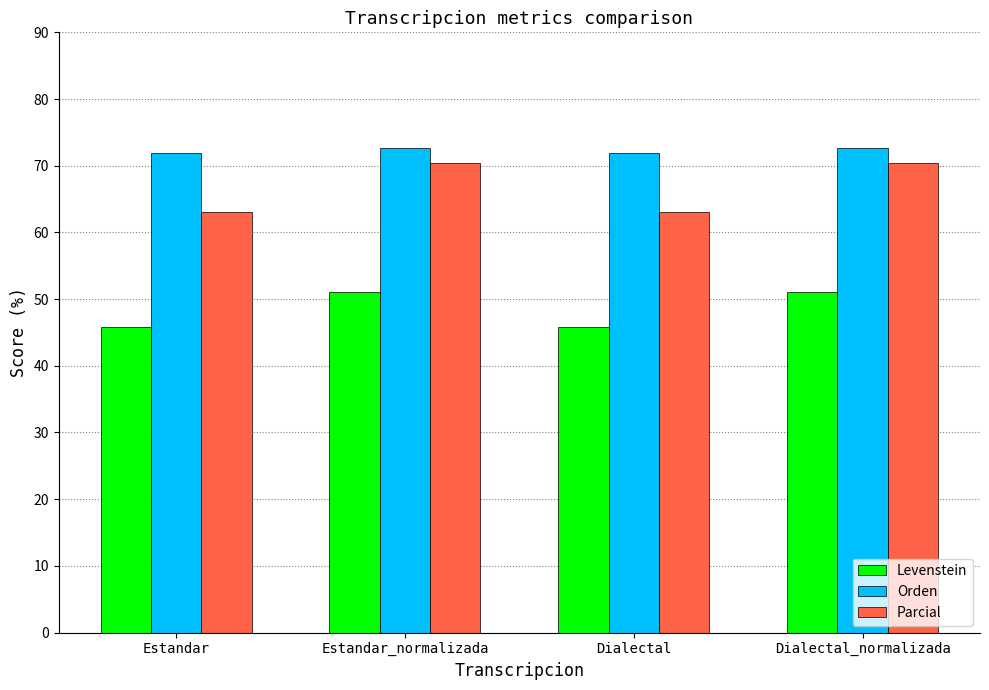

What is the greatest value displayed?

72.7